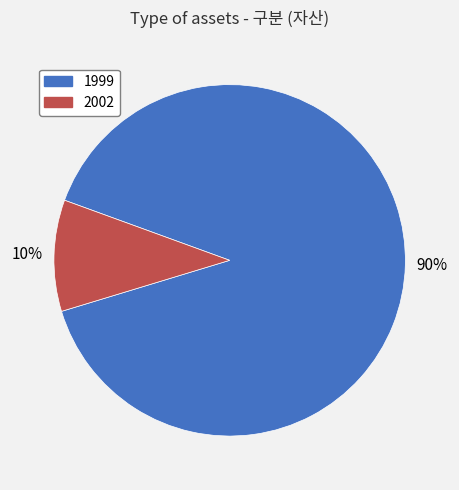

What percentage is the 1999 slice, to the nearest percent?

90%